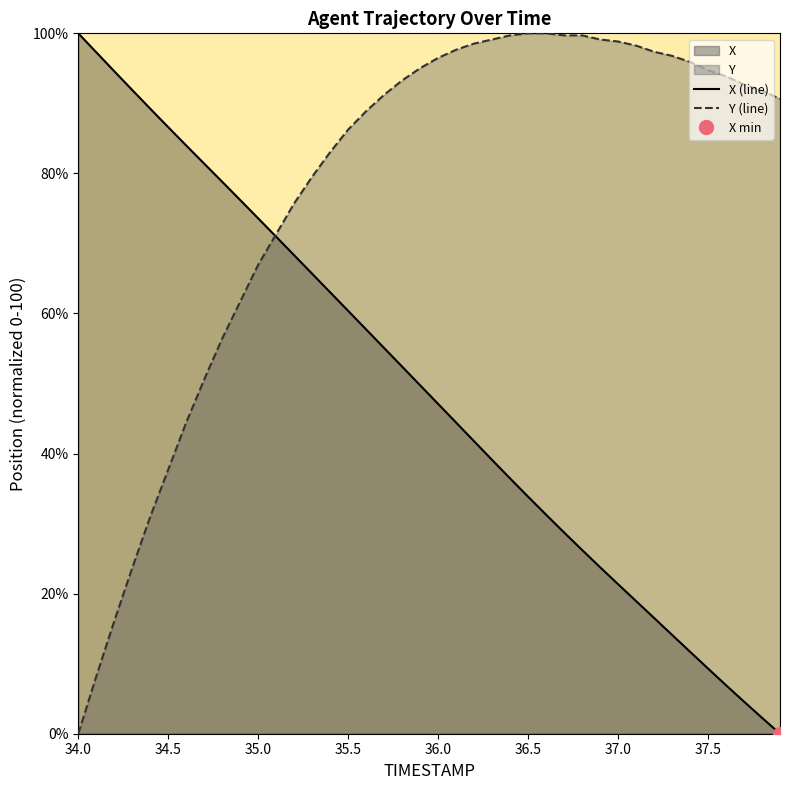

Rank the series by their average value, from highest to lowest.

Y, X